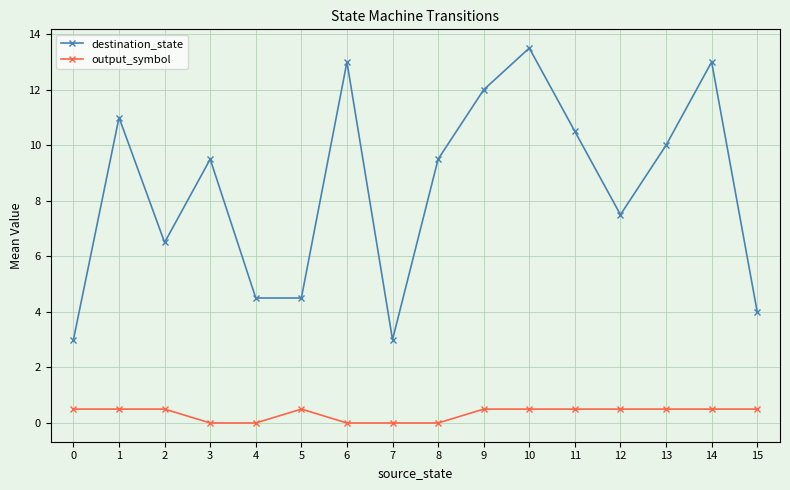

True or false: destination_state and output_symbol cross at least once.

False